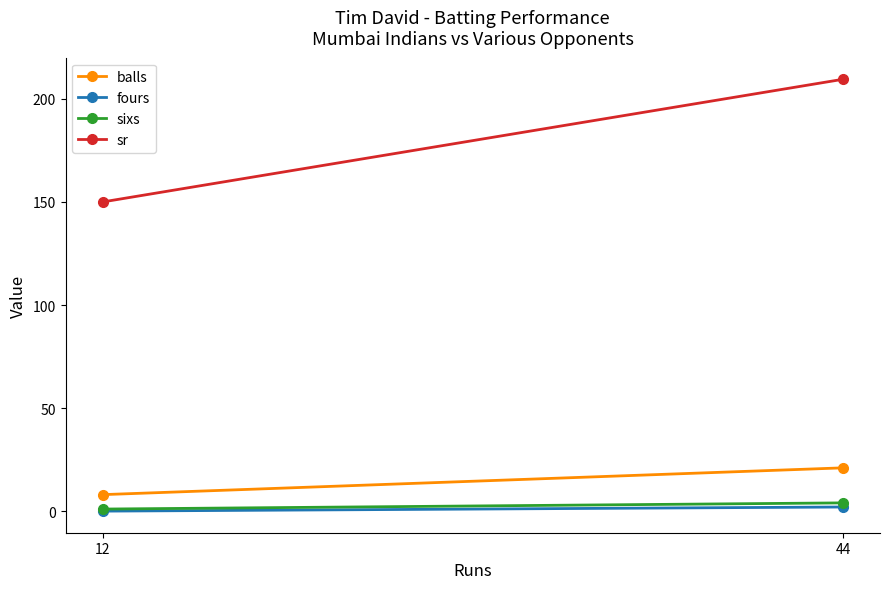

Between 12 and 44, which series saw the biggest shift?

sr